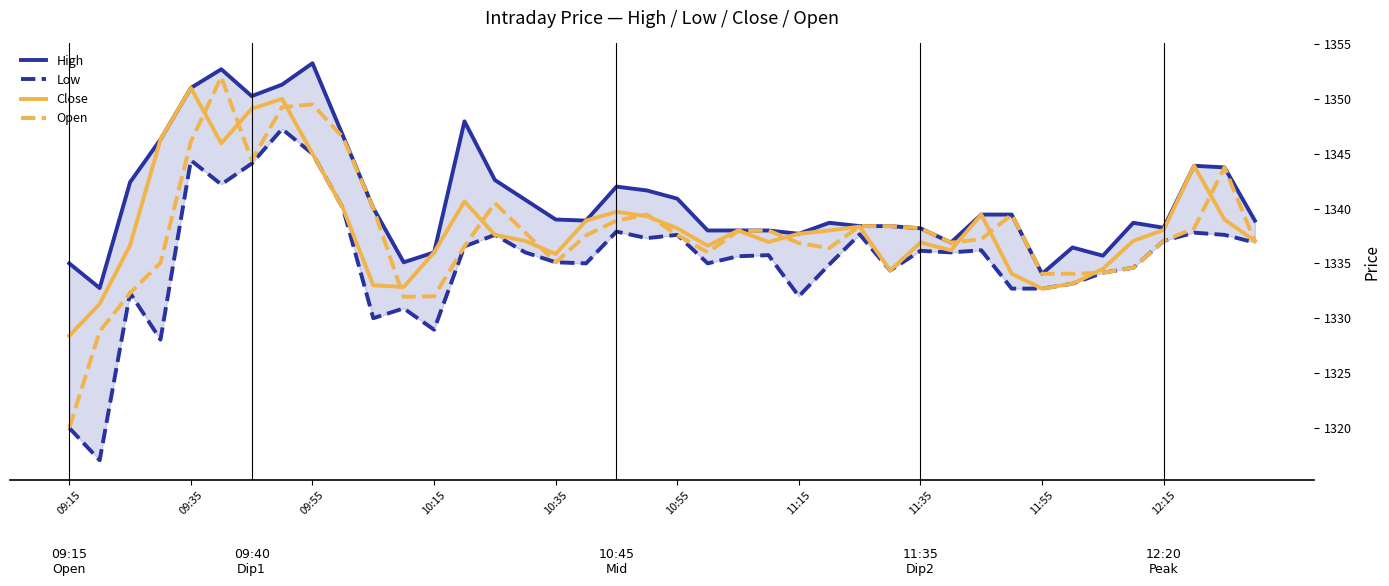

Reading left to right, list all the values displayed in this chart.

High: 1335.0	1332.8	1342.4	1346.3	1351.0	1352.7	1350.2	1351.3	1353.2	1346.7	1340.0	1335.1	1336.0	1348.0	1342.6	1340.8	1339.0	1338.9	1342.0	1341.7	1340.9	1338.0	1338.0	1338.0	1337.7	1338.7	1338.4	1338.4	1338.2	1336.9	1339.5	1339.5	1334.0	1336.5	1335.7	1338.7	1338.2	1343.9	1343.8	1338.9
Low: 1320.0	1317.0	1332.3	1328.0	1344.4	1342.2	1344.1	1347.2	1345.0	1340.0	1330.0	1330.9	1329.0	1336.5	1337.6	1336.0	1335.1	1335.0	1337.9	1337.3	1337.6	1335.0	1335.7	1335.8	1332.0	1334.9	1337.7	1334.3	1336.2	1336.0	1336.2	1332.7	1332.7	1333.2	1334.2	1334.6	1337.0	1337.8	1337.6	1336.9
Close: 1328.4	1331.3	1336.7	1346.3	1351.0	1346.0	1349.1	1350.0	1345.0	1340.0	1333.0	1332.8	1336.0	1340.7	1337.6	1337.0	1335.8	1338.9	1339.7	1339.3	1338.2	1336.6	1338.0	1337.0	1337.7	1338.0	1338.3	1334.3	1336.9	1336.2	1339.5	1334.0	1332.7	1333.2	1334.5	1337.0	1338.0	1343.9	1339.0	1337.0
Open: 1320.0	1328.8	1332.3	1335.0	1346.1	1352.0	1344.4	1349.2	1349.5	1346.5	1340.0	1332.0	1332.0	1336.5	1340.5	1337.8	1335.1	1337.5	1338.9	1339.5	1337.6	1336.0	1338.0	1338.0	1336.8	1336.4	1338.4	1338.4	1338.2	1336.9	1337.2	1339.5	1334.0	1334.0	1334.2	1334.6	1337.0	1338.2	1343.8	1337.0